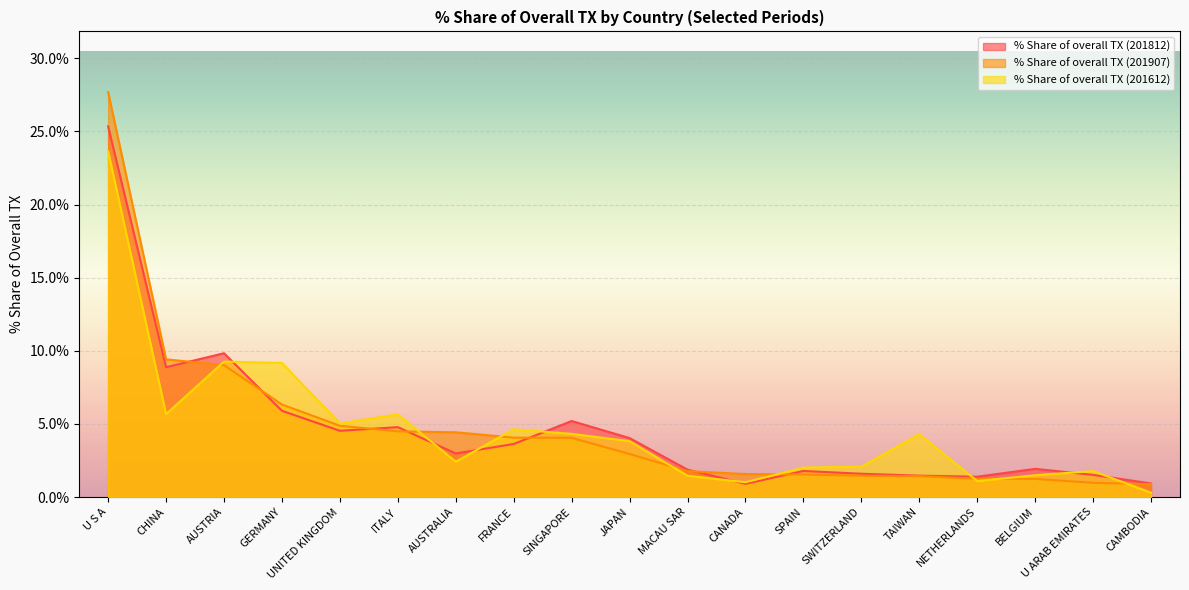

Rank the categories by % Share of overall TX (201812) value from lowest to highest.

CANADA, CAMBODIA, NETHERLANDS, TAIWAN, U ARAB EMIRATES, SWITZERLAND, SPAIN, MACAU SAR, BELGIUM, AUSTRALIA, FRANCE, JAPAN, UNITED KINGDOM, ITALY, SINGAPORE, GERMANY, CHINA, AUSTRIA, U S A